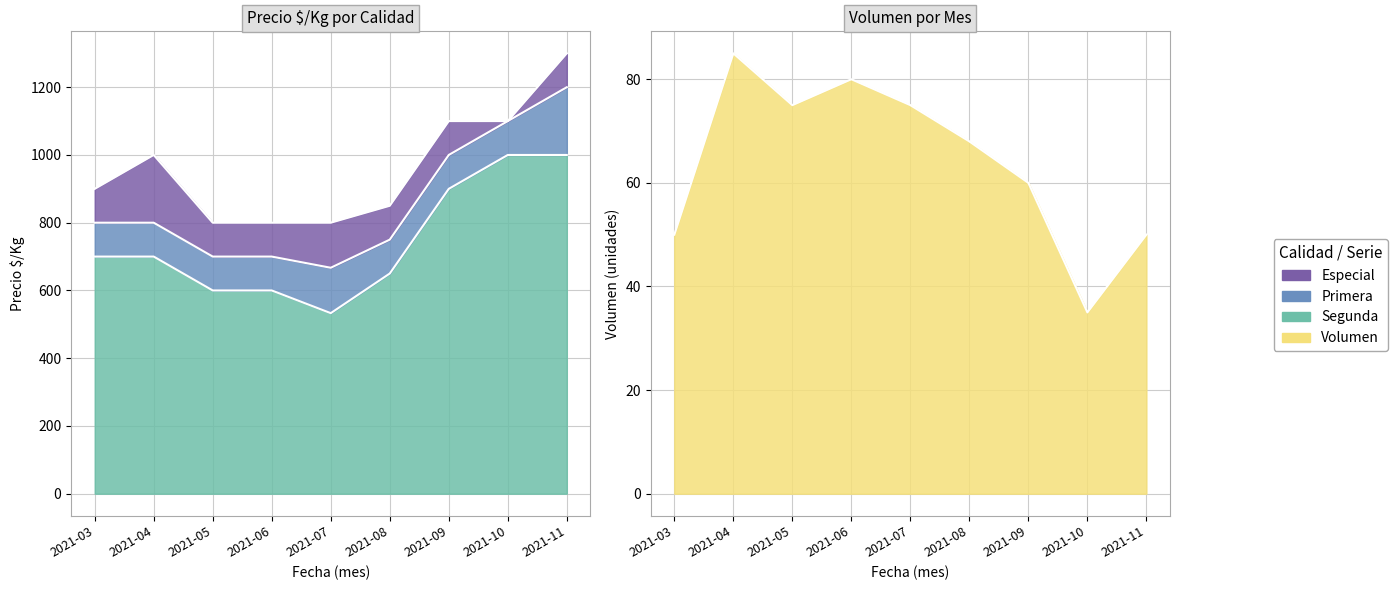

What is the sum of the Volumen values at 2021-10 and 2021-11?

85